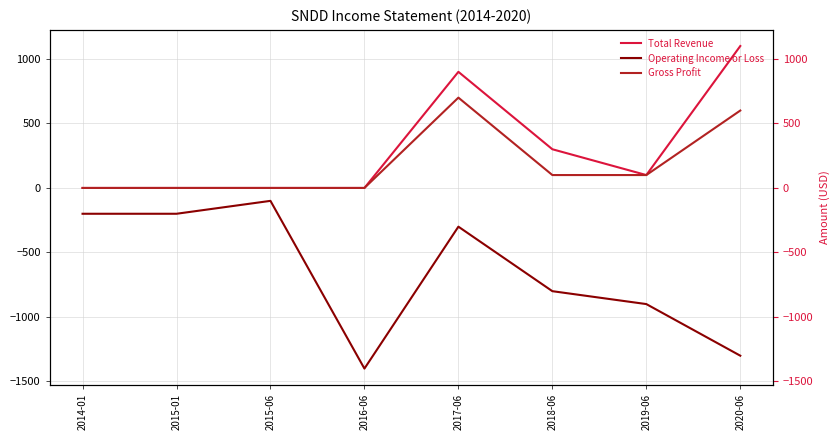

What is the spread (max minus min) of values at 2015-06?

100